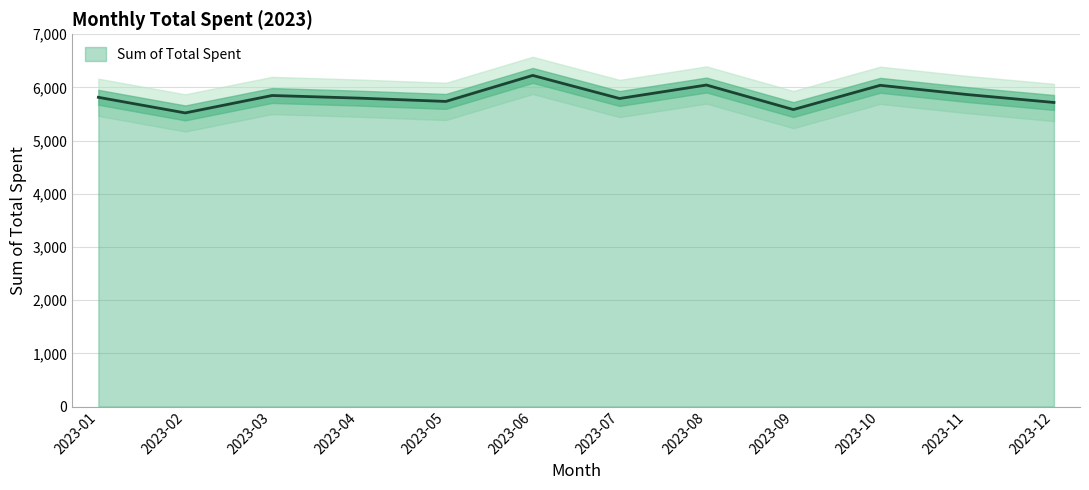

The chart shows a value of 3620.4 at 2023-02. True or false?

False